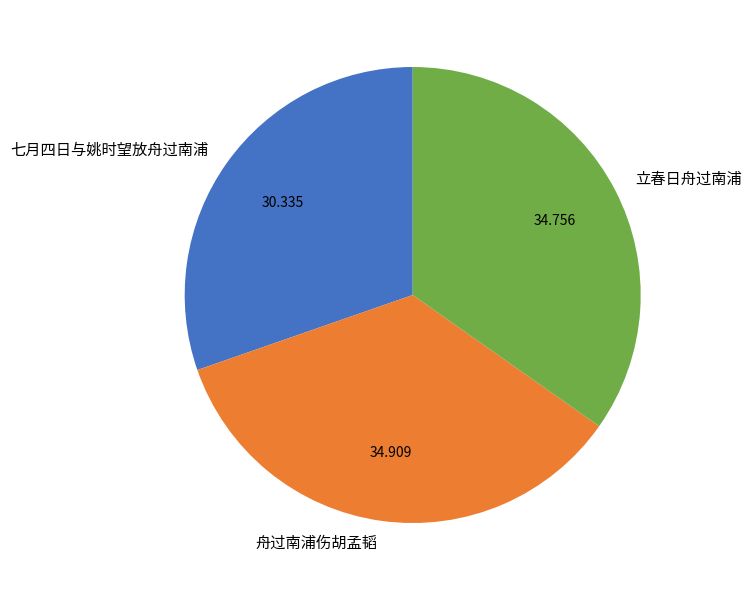

Is the sum of 立春日舟过南浦 and 舟过南浦伤胡孟韬 greater than half?

Yes